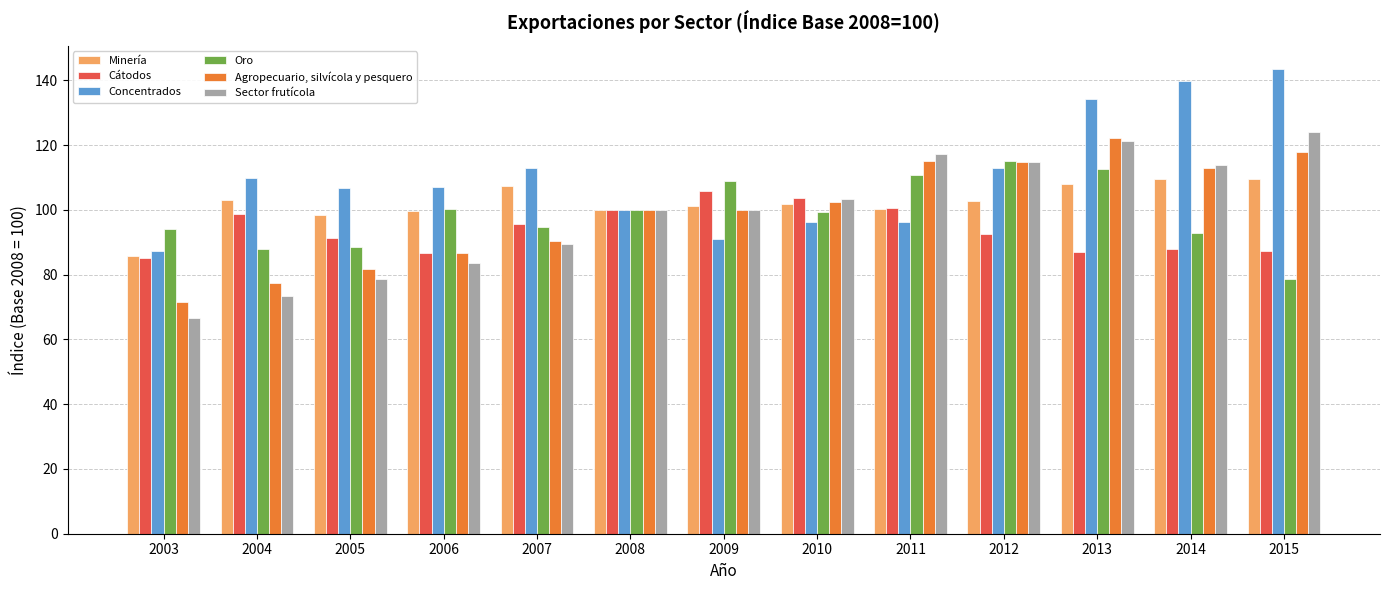

List the series in order of their peak value, highest first.

Concentrados, Sector frutícola, Agropecuario, silvícola y pesquero, Oro, Minería, Cátodos